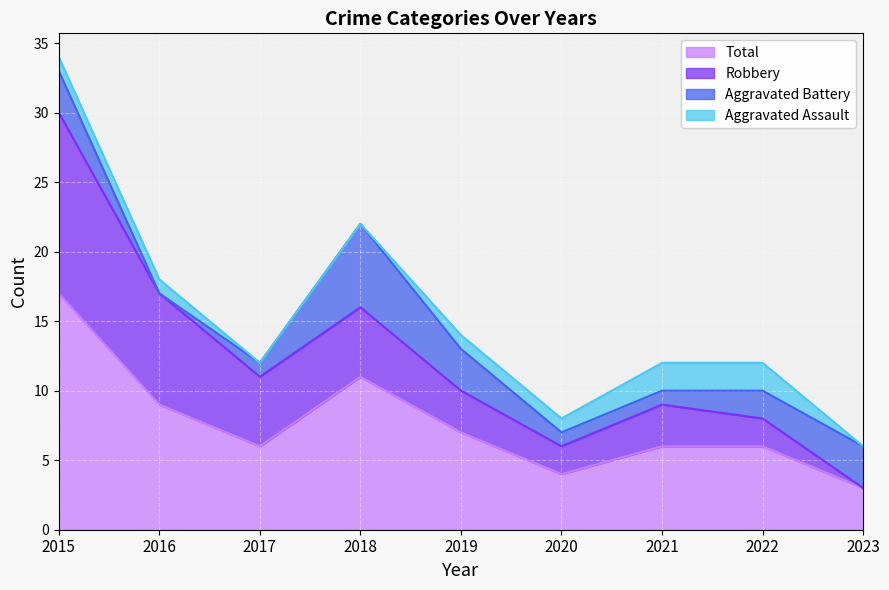

Count the number of categories in the chart.

9